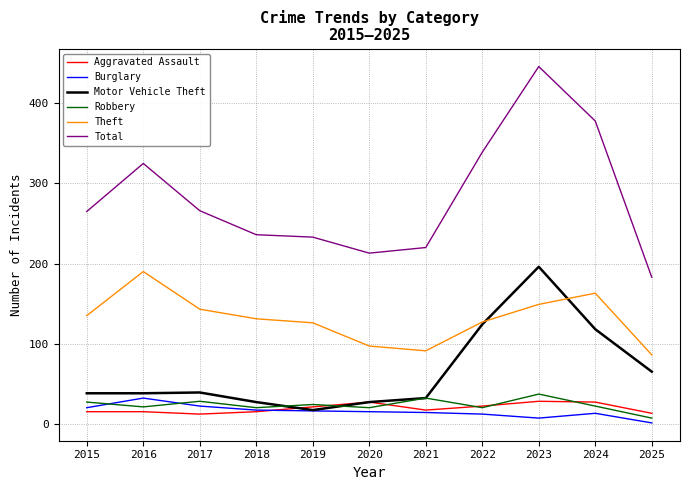

Which series has the largest range (max minus min)?

Total